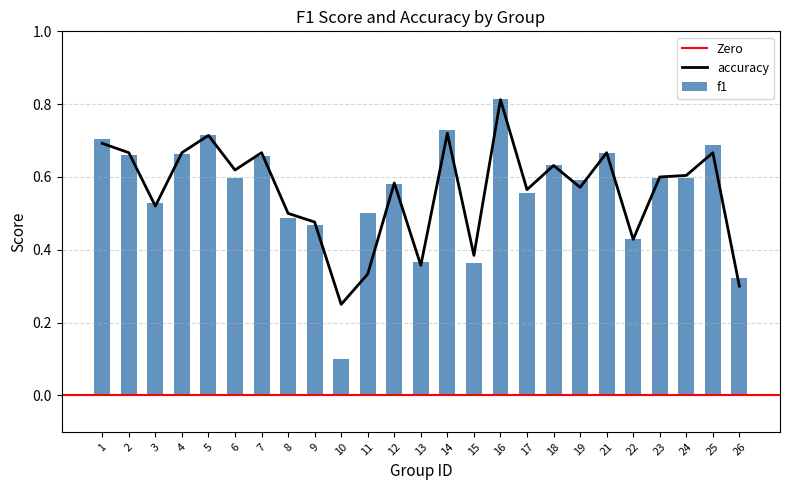

Which series changed the most between 16 and 25?

accuracy